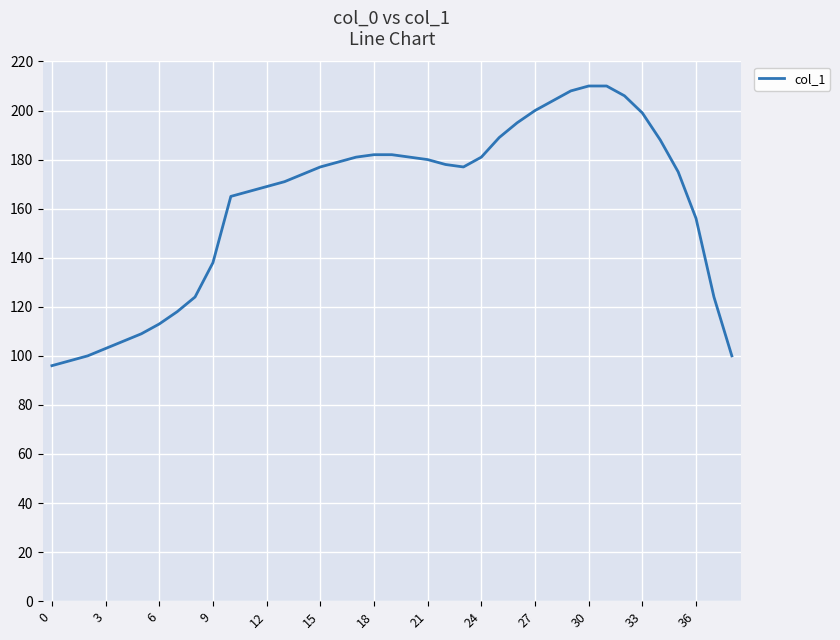

What is the smallest value displayed?

96